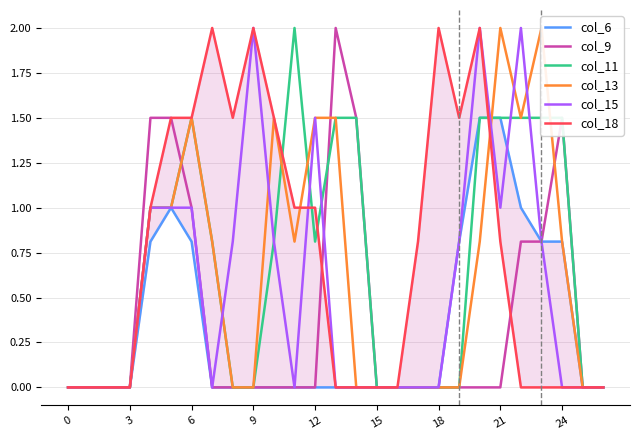

Is the value of col_13 at 26 greater than the value of col_15 at 9?

No